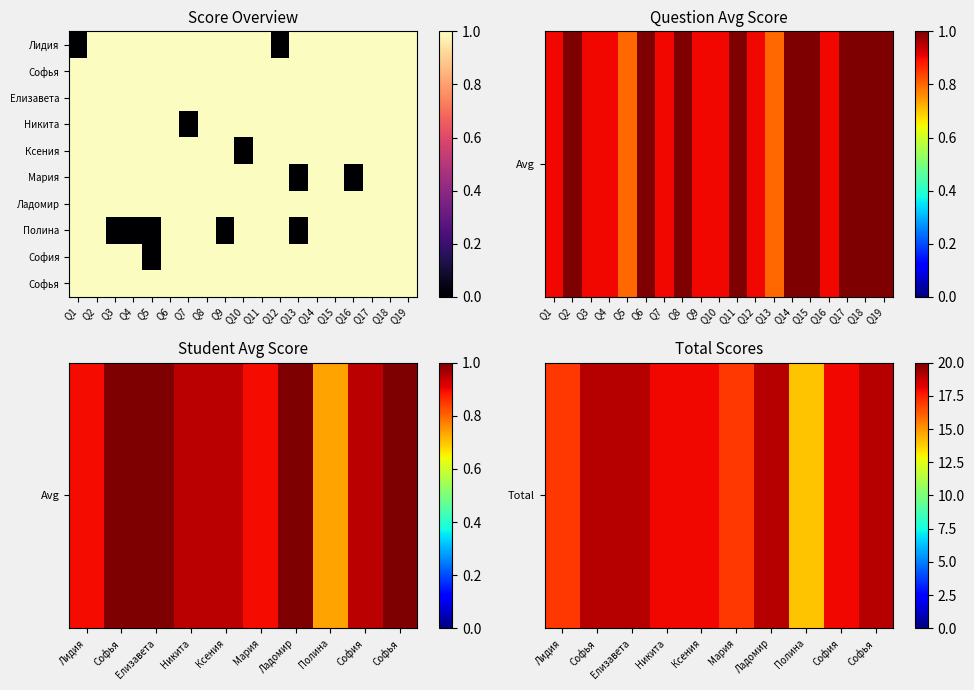

How many Никита Буянкин values are between 1 and 2?

18